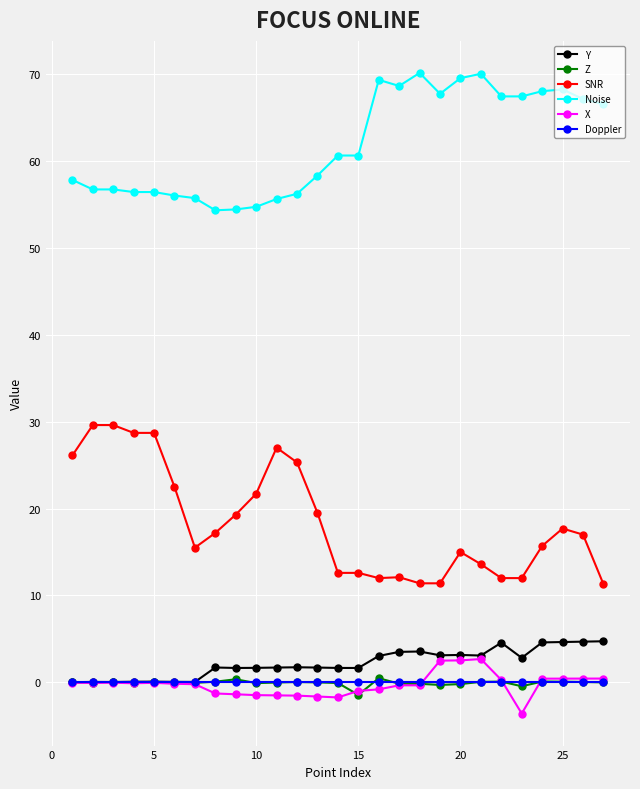

What is the minimum value shown in the chart?

-3.6